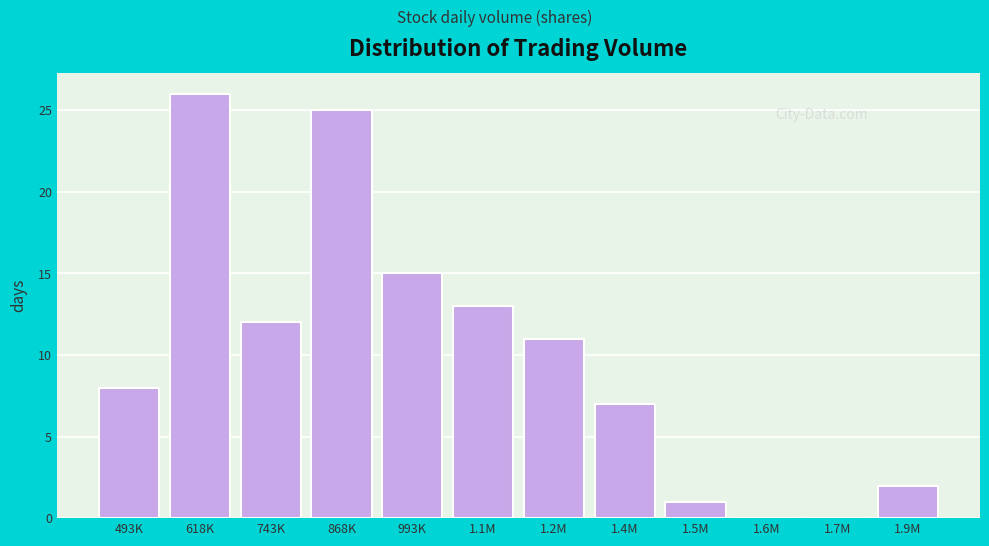

Reading left to right, extract all data points from this chart.

493K=8	618K=26	743K=12	868K=25	993K=15	1.1M=13	1.2M=11	1.4M=7	1.5M=1	1.6M=0	1.7M=0	1.9M=2